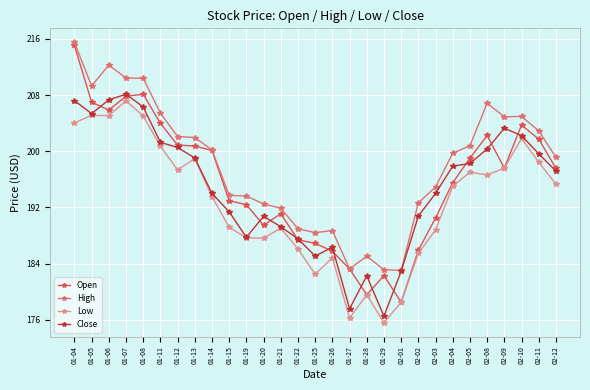

The value of Low at 02-03 is 259.9. True or false?

False